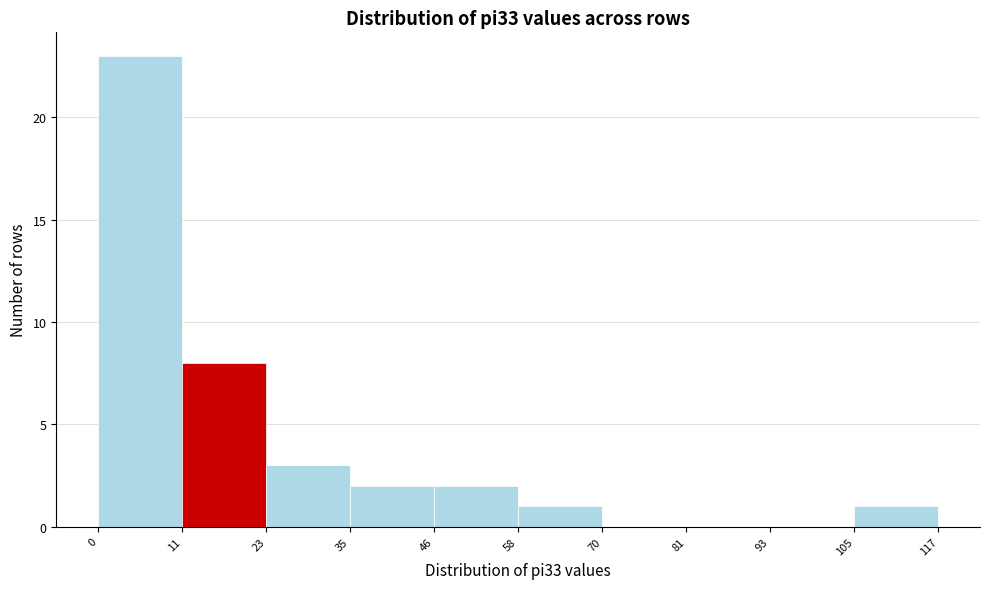

Reading left to right, list every bar in this chart as the range it spans on the x-axis followed by its height. The values are not printed on the chart, so give them approximately, as read against the axis.

0 to 11: 23
11 to 23: 8
23 to 35: 3
35 to 46: 2
46 to 58: 2
58 to 70: 1
70 to 81: 0
81 to 93: 0
93 to 105: 0
105 to 117: 1